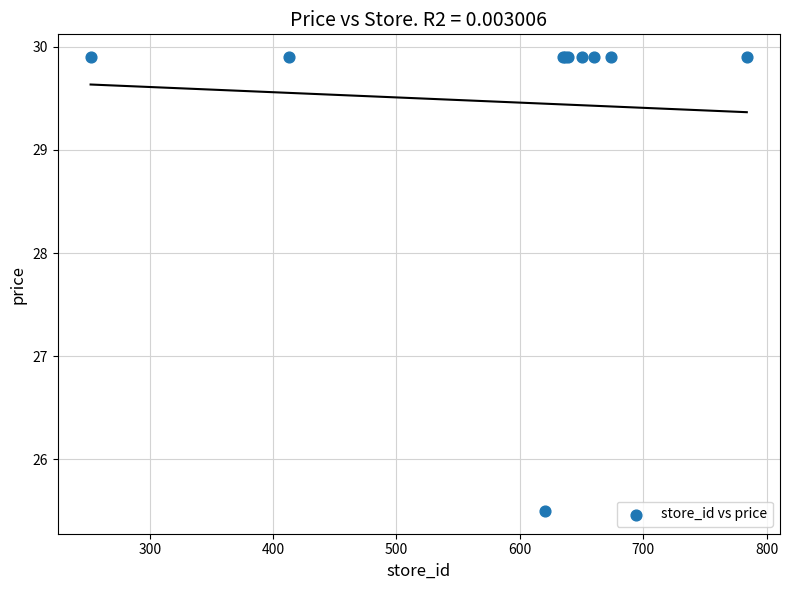

What Y value in the scatter plot is closest to 27?

25.5